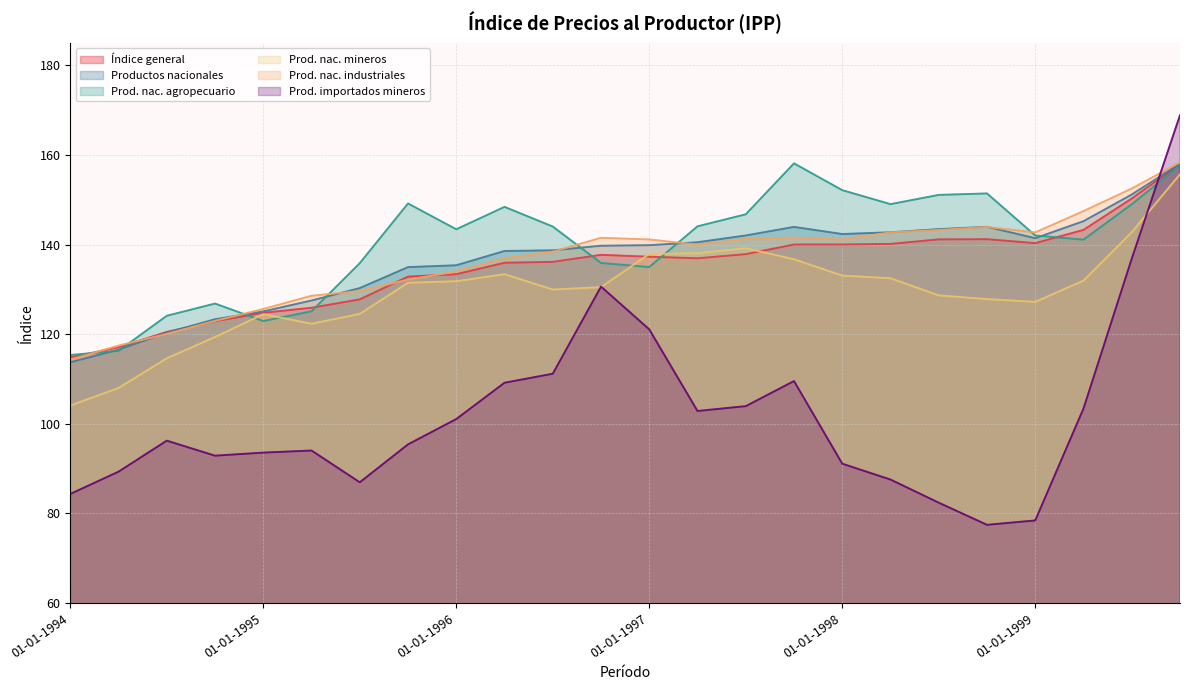

How many lines are shown in the chart?

6